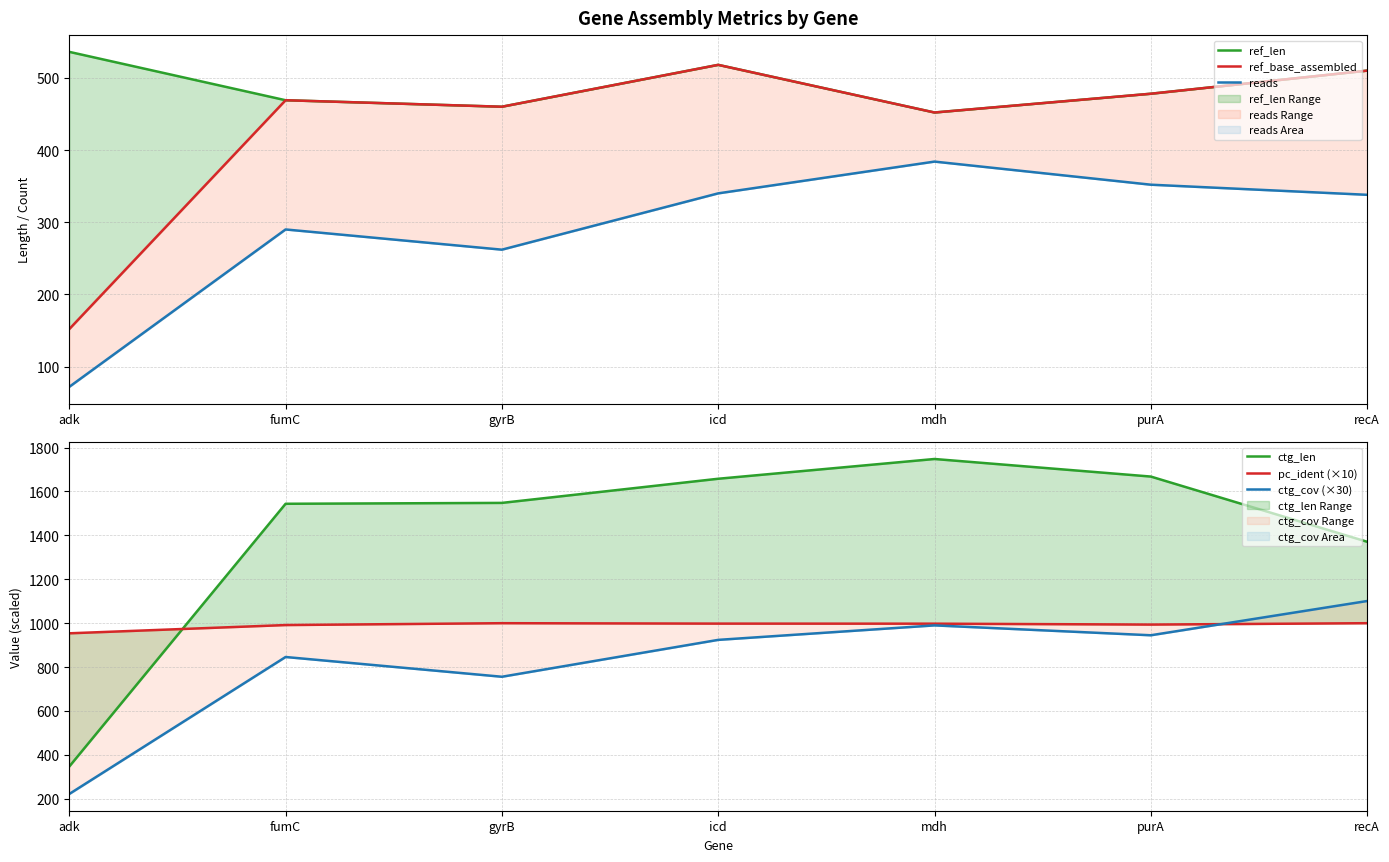

After their last crossing, which series has the higher values: ctg_len or ref_len?

ctg_len